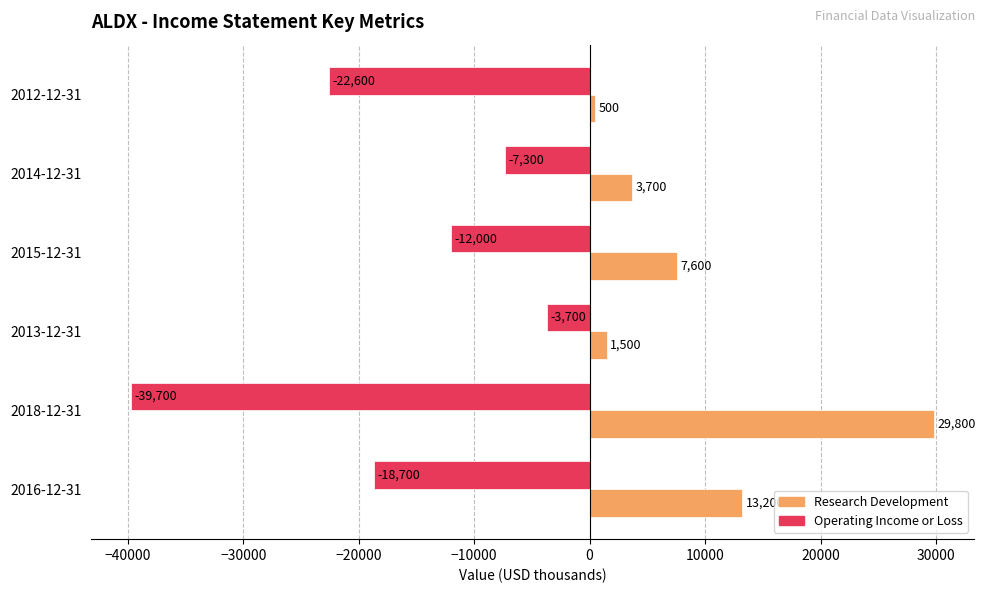

Rank the series by their average value, from lowest to highest.

Operating Income or Loss, Research Development